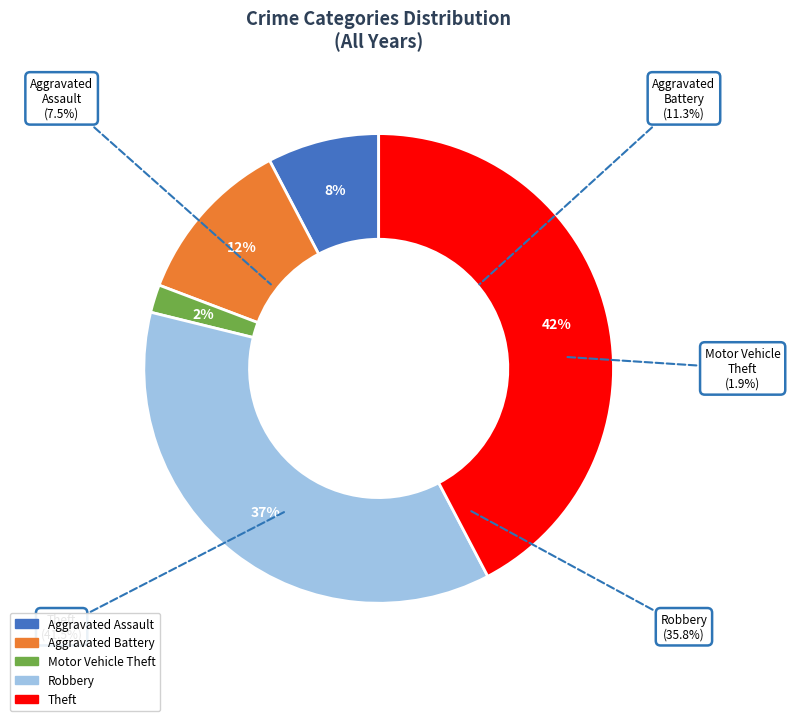

The Motor Vehicle Theft slice represents 2% of the pie. True or false?

True